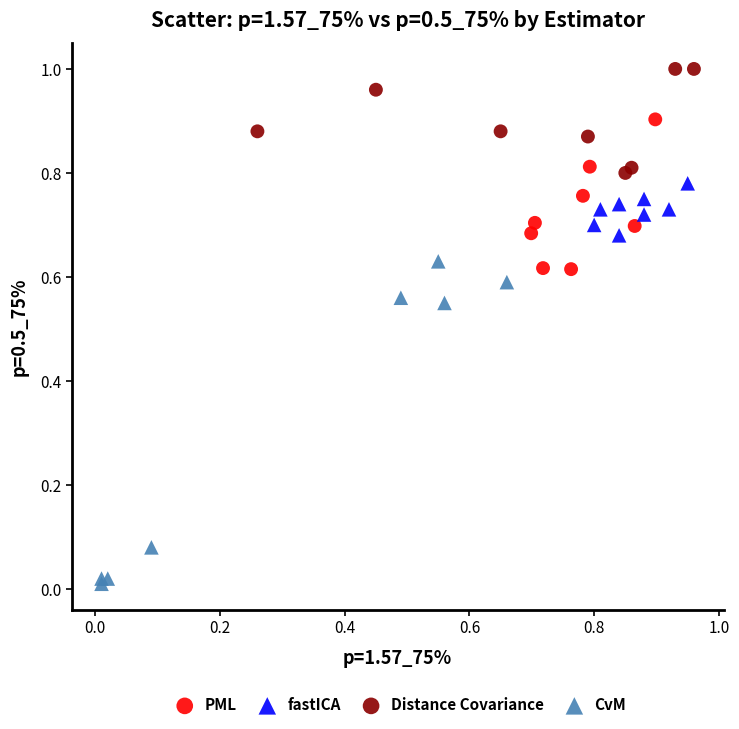

Which series has the largest Y range (max minus min)?

CvM